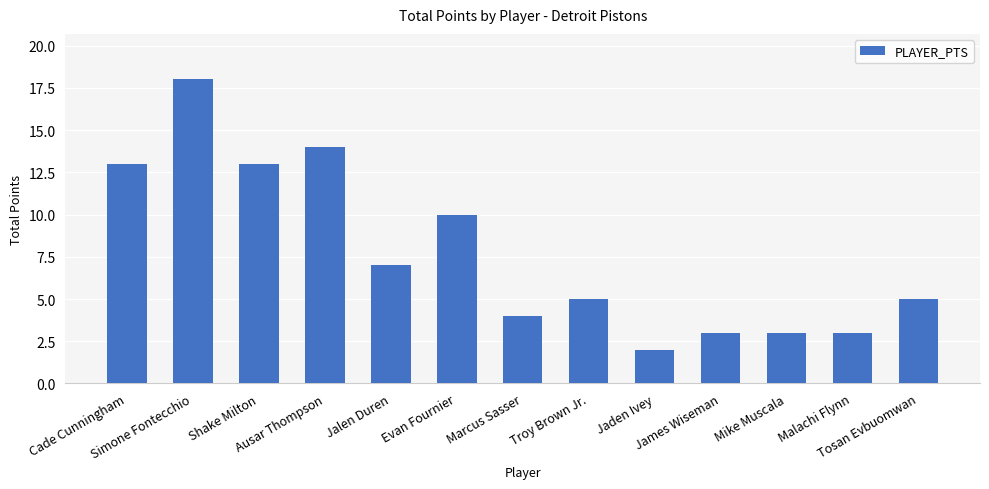

At which label does the data first exceed 5?

Cade Cunningham